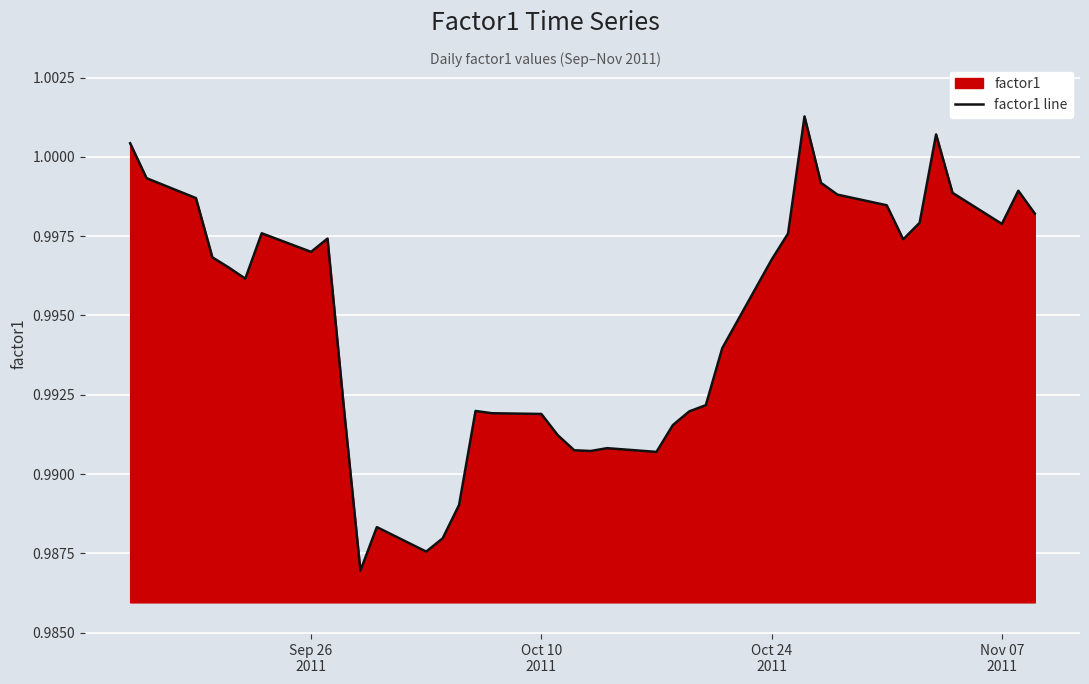

Reading left to right, transcribe all the data shown in this chart.

1.0	1.0	1.0	1.0	1.0	1.0	1.0	1.0	1.0	1.0	1.0	1.0	1.0	1.0	1.0	1.0	1.0	1.0	1.0	1.0	1.0	1.0	1.0	1.0	1.0	1.0	1.0	1.0	1.0	1.0	1.0	1.0	1.0	1.0	1.0	1.0	1.0	1.0	1.0	1.0